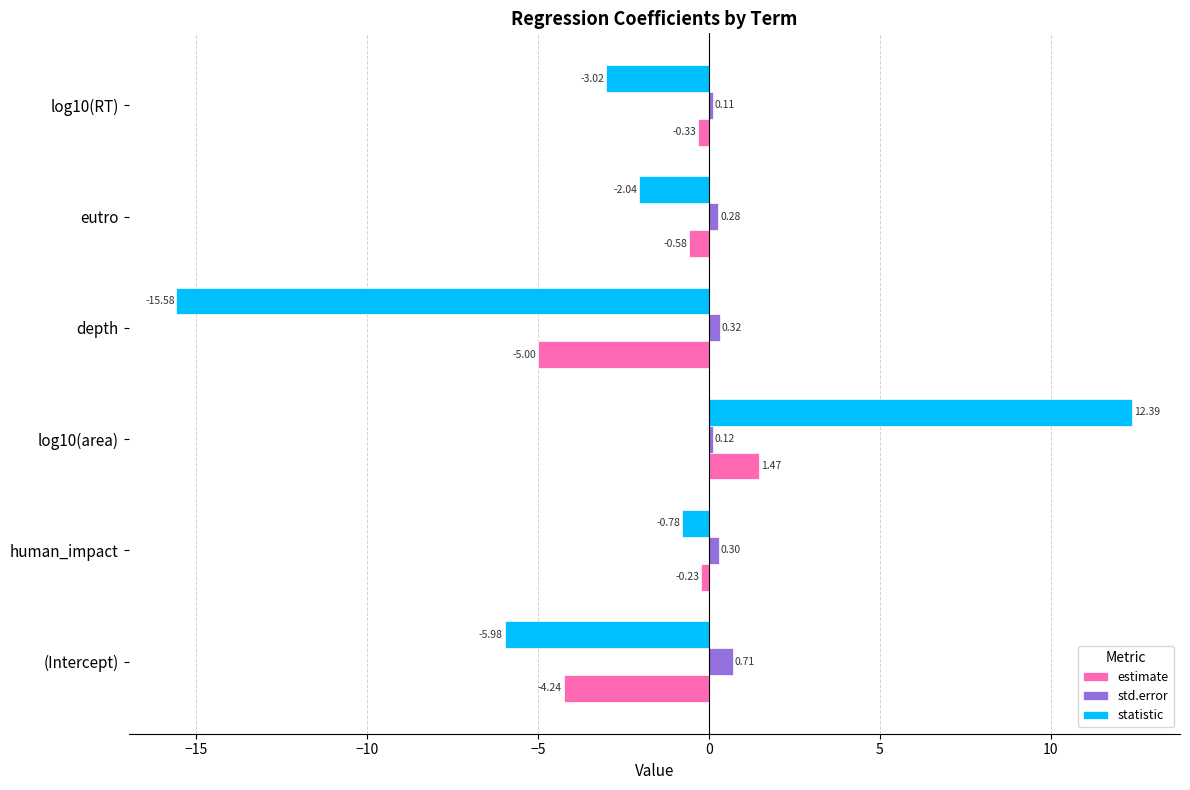

What is the difference between the maximum and minimum values in the std.error series?

0.6